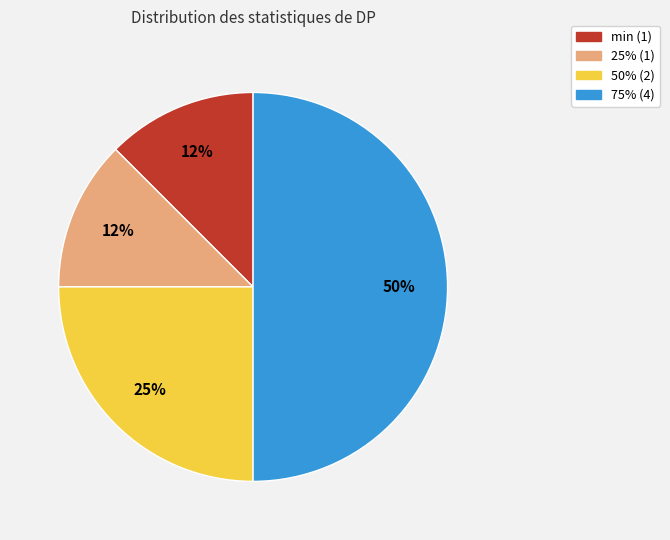

To the nearest percent, what is the average slice percentage?

25%